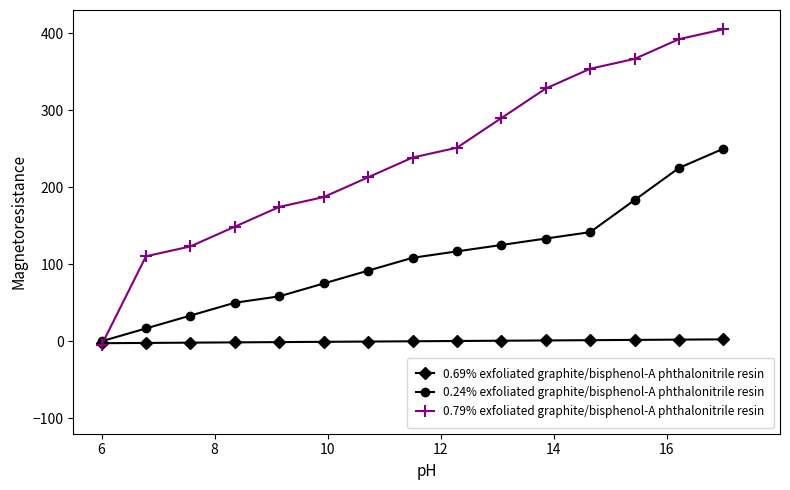

Which series has the widest spread of values?

0.79% exfoliated graphite/bisphenol-A phthalonitrile resin